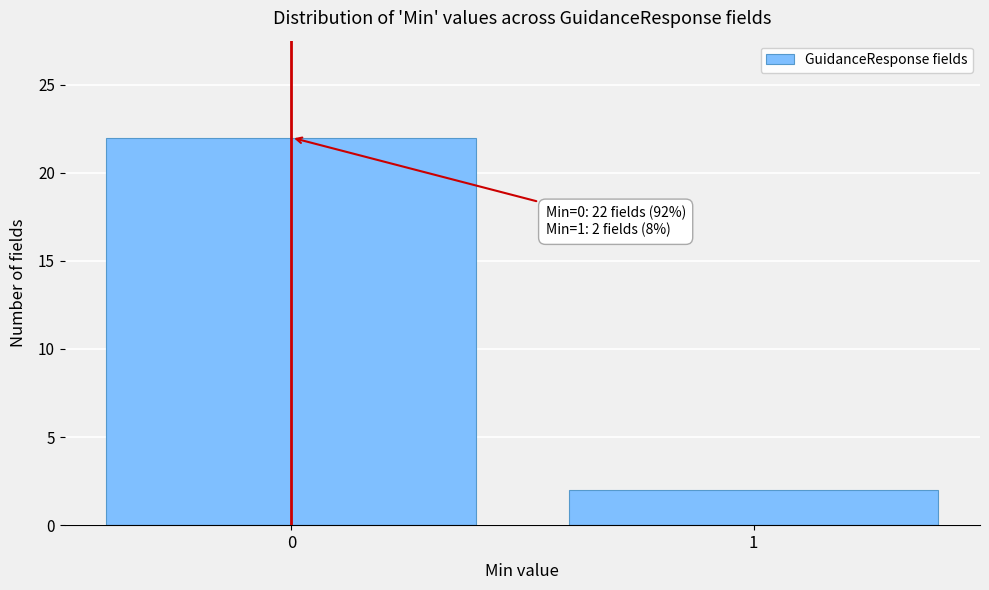

Reading left to right, transcribe all the data shown in this chart.

22	2